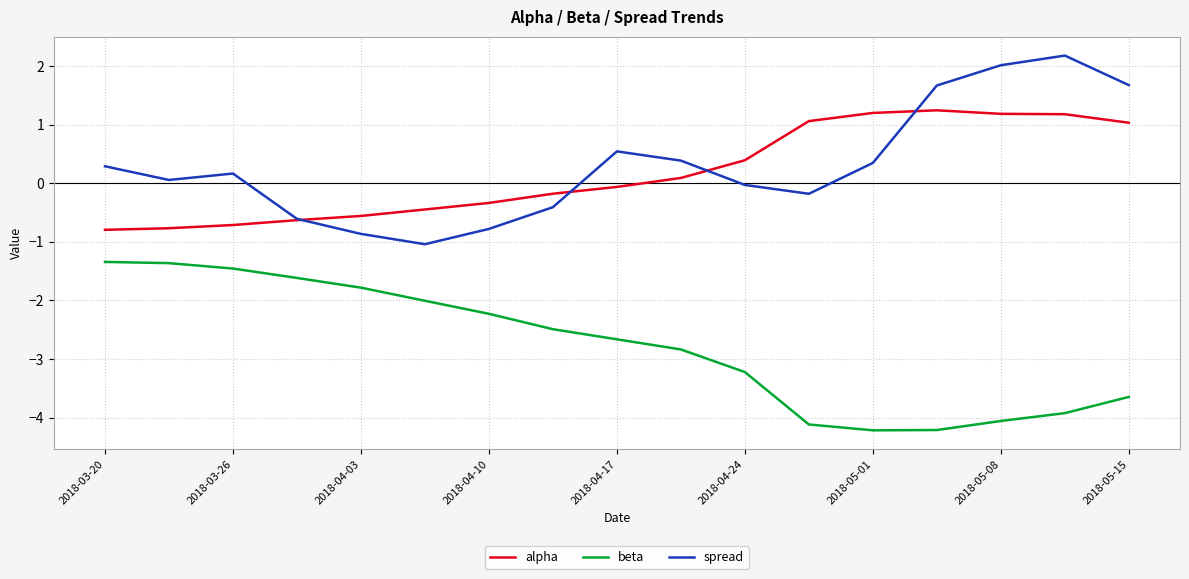

List the series in order of their peak value, highest first.

spread, alpha, beta